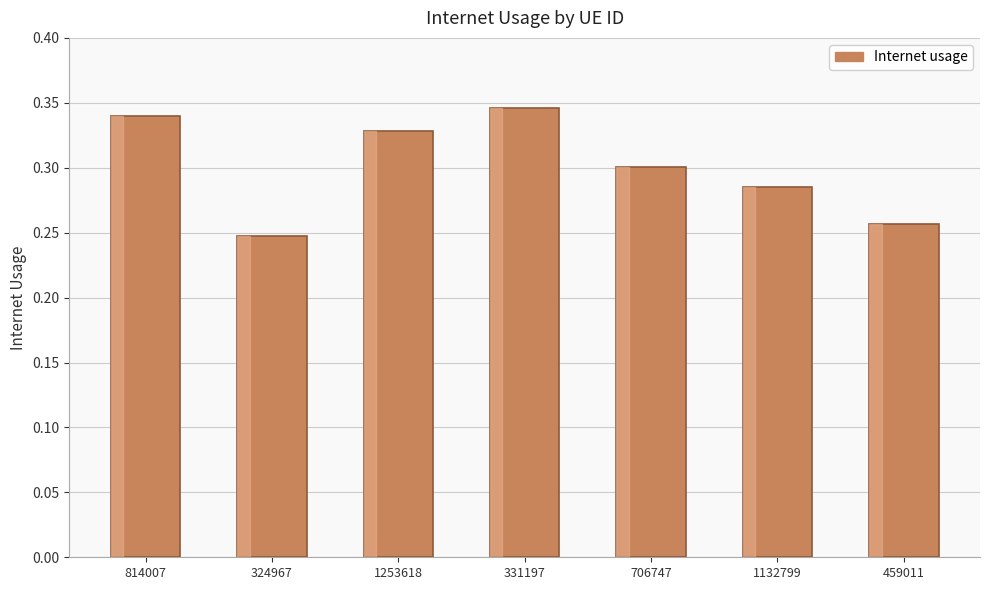

What is the sum of the values at 324967 and 1132799?

0.5